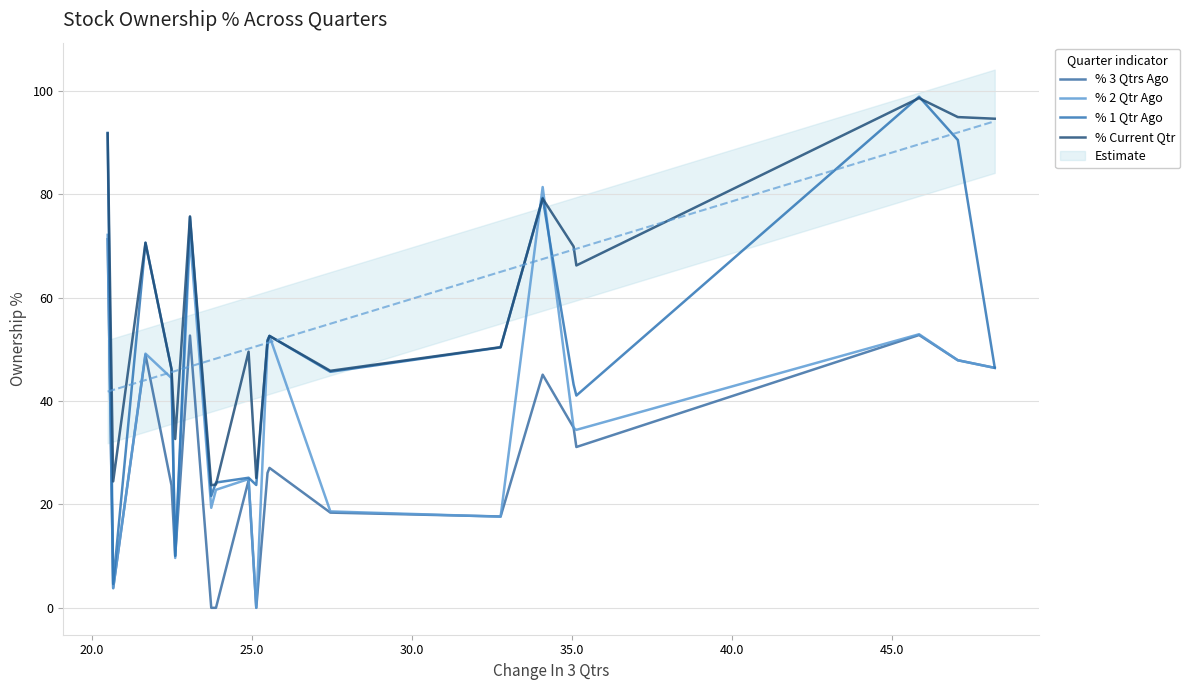

How many lines are shown in the chart?

4